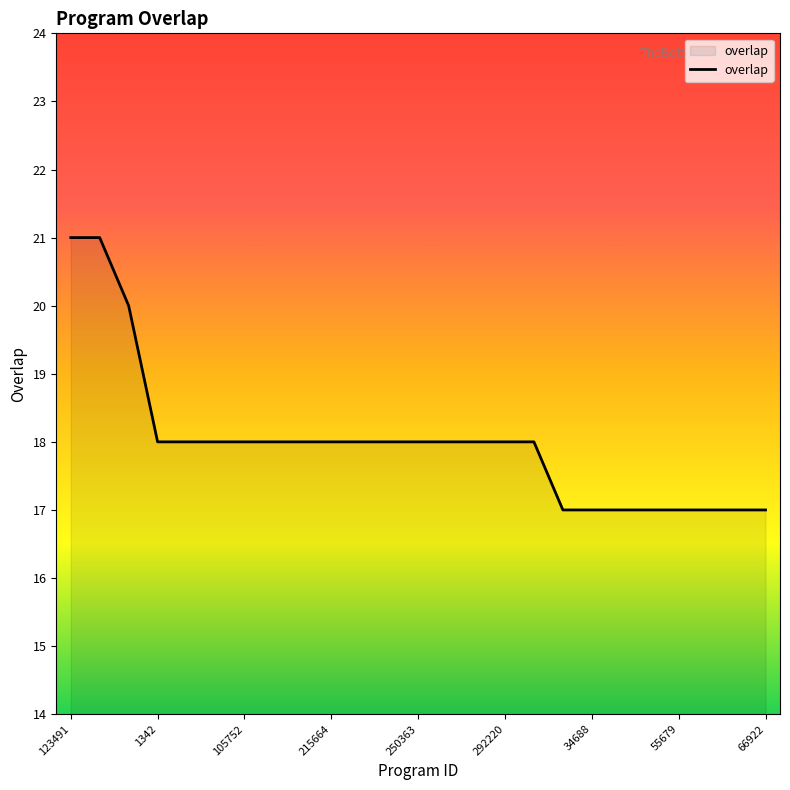

What is the maximum value shown in the chart?

21